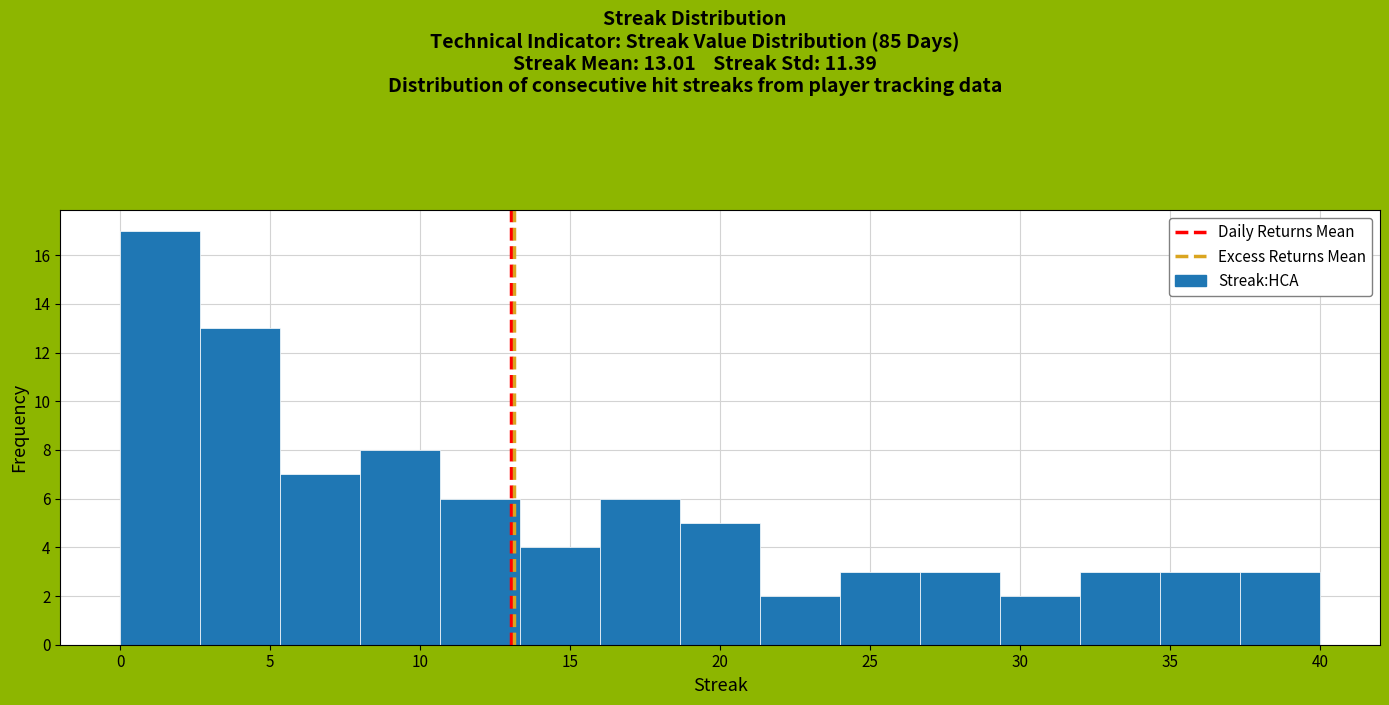

Which range on the x-axis has the tallest bar?

0.0 to 2.5